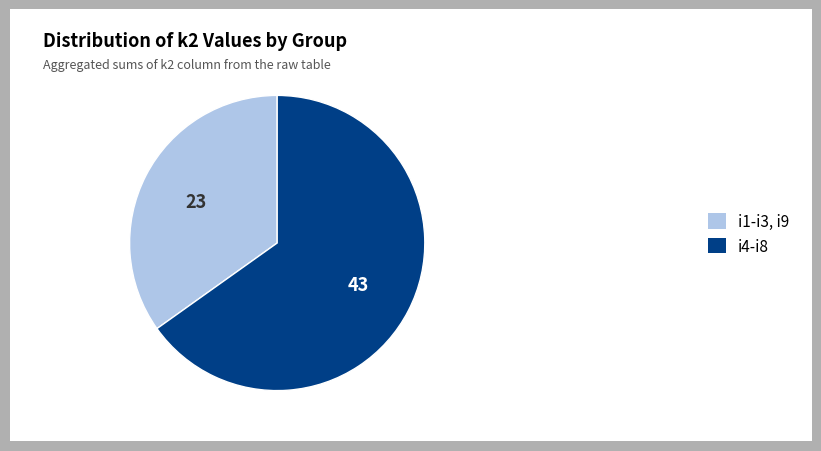

Rank the categories by value from highest to lowest.

i4-i8, i1-i3, i9